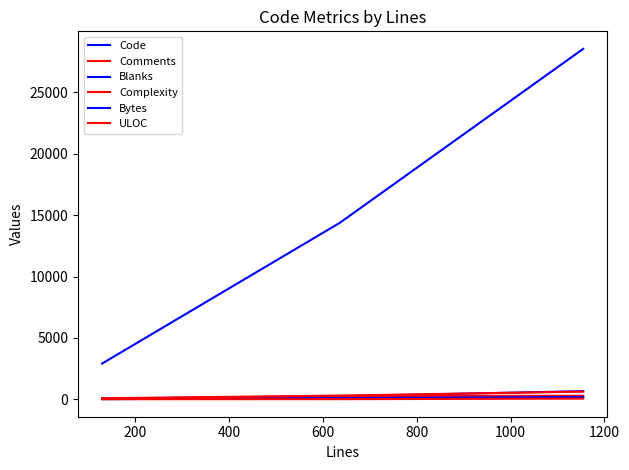

Does the chart have visible grid lines?

No